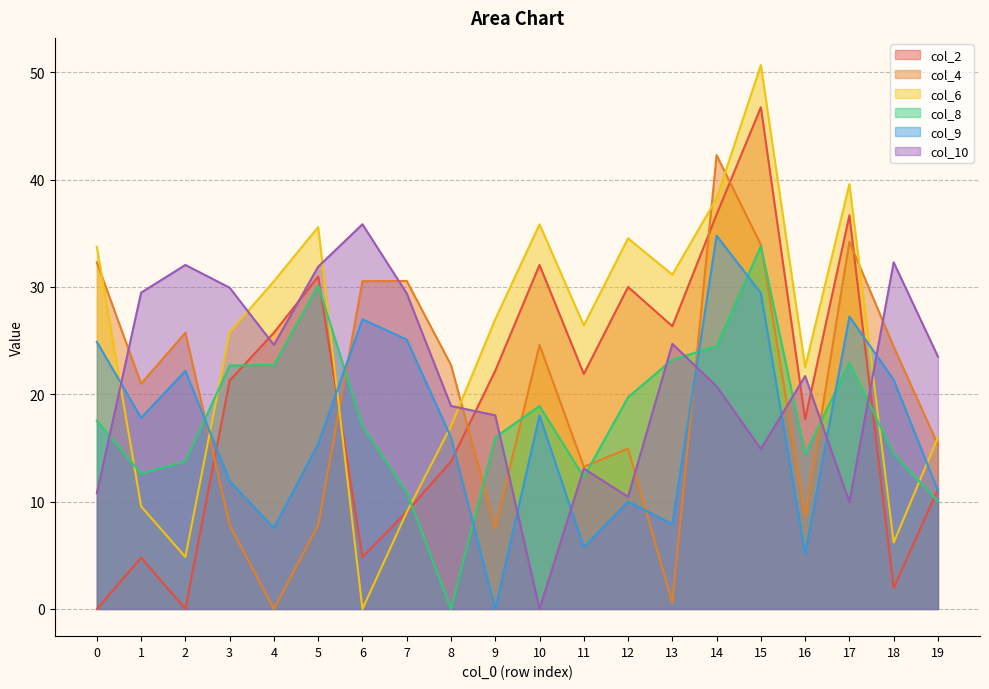

True or false: col_4 has more than 2 points higher than both neighbors.

True